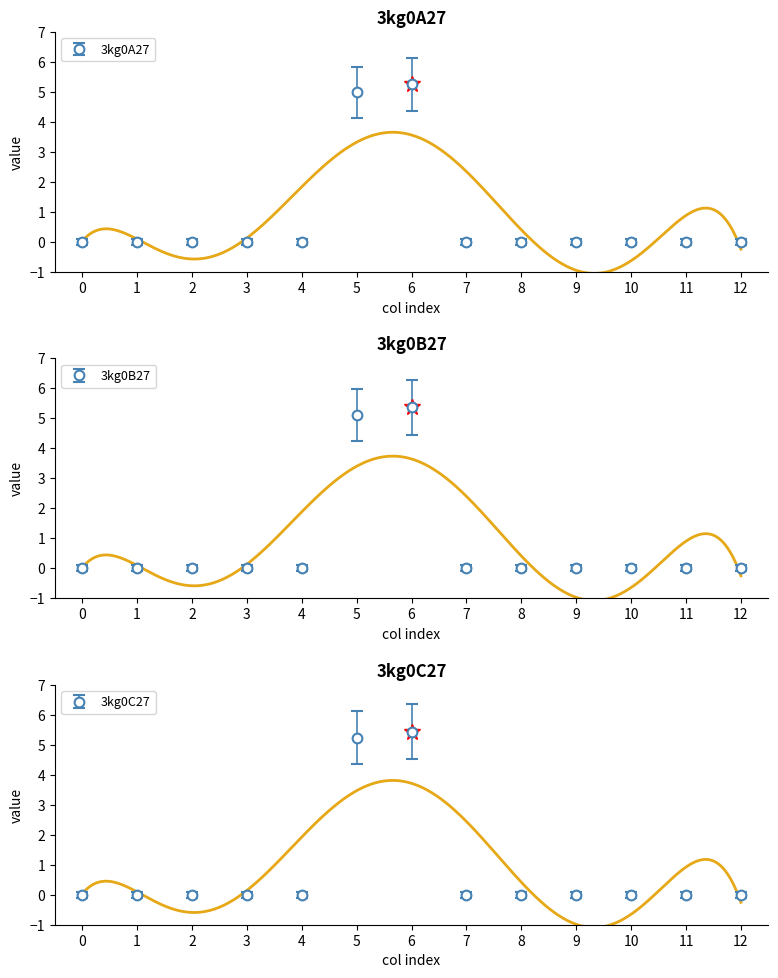

True or false: 3kg0C27 and 3kg0B27 intersect in this chart.

False